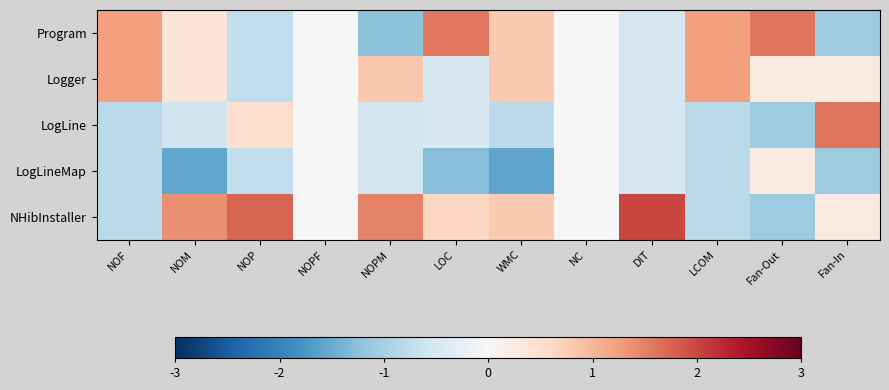

What is the spread (max minus min) of values at NOM?

2.9